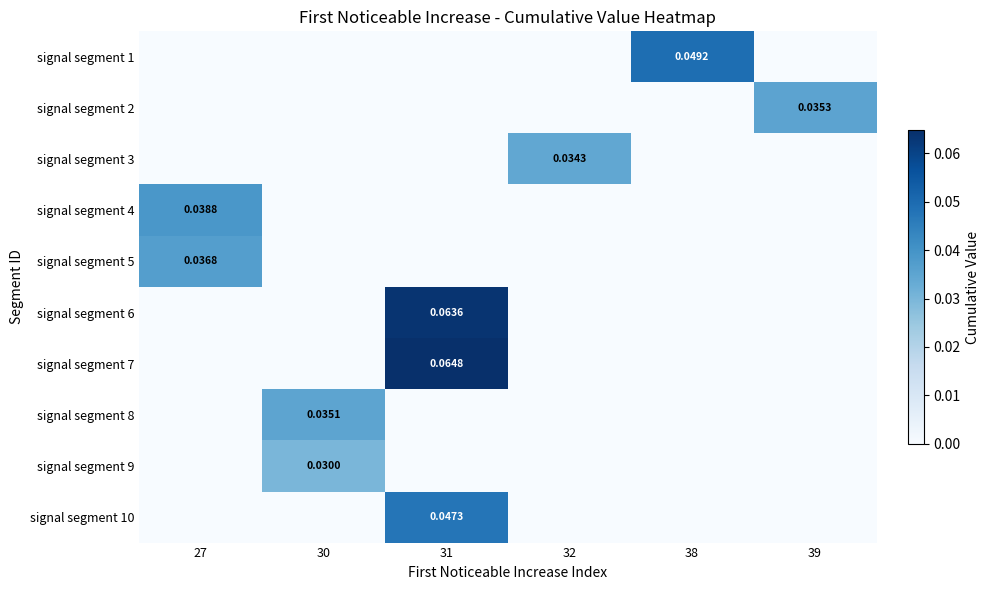

What is the maximum value for signal segment 6?

0.1